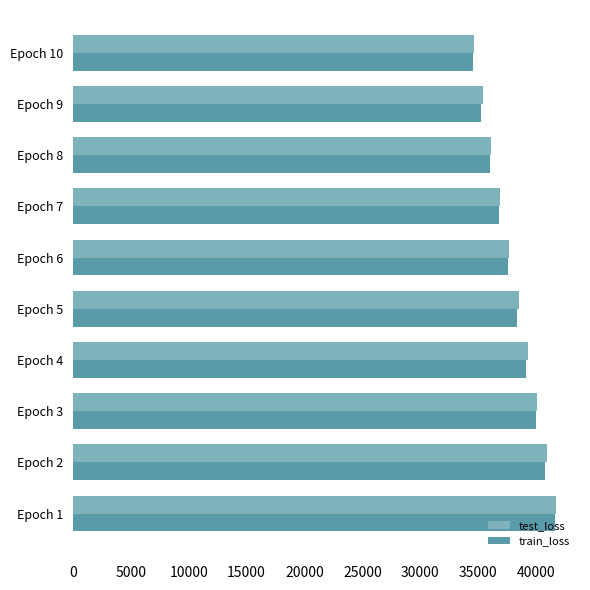

The value of test_loss at Epoch 6 is 37700.4. True or false?

True